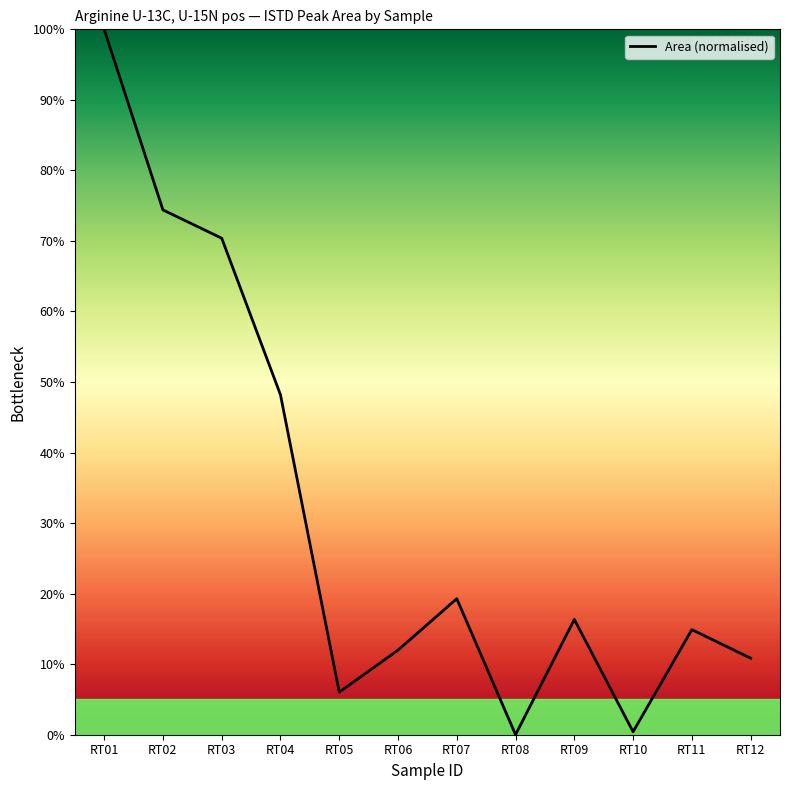

What is the change in value from RT04 to RT07?

-28.9